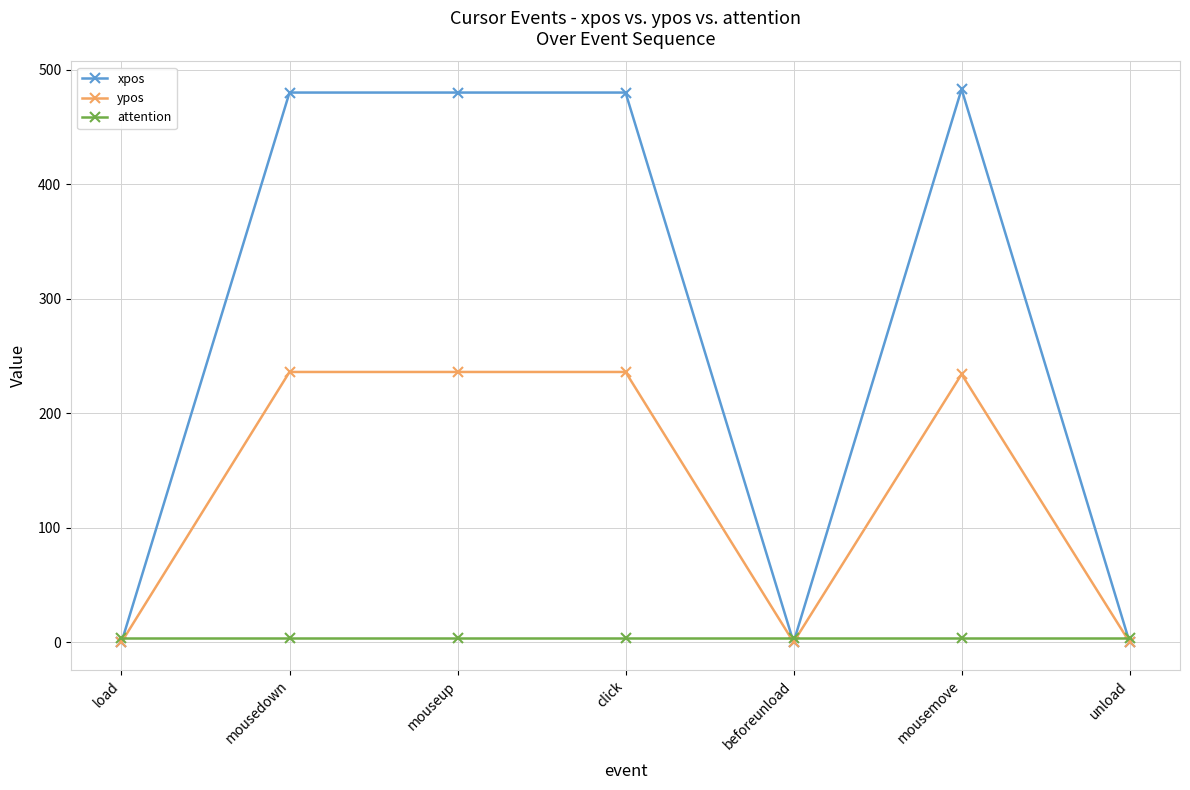

What is the highest value of the xpos series?

483